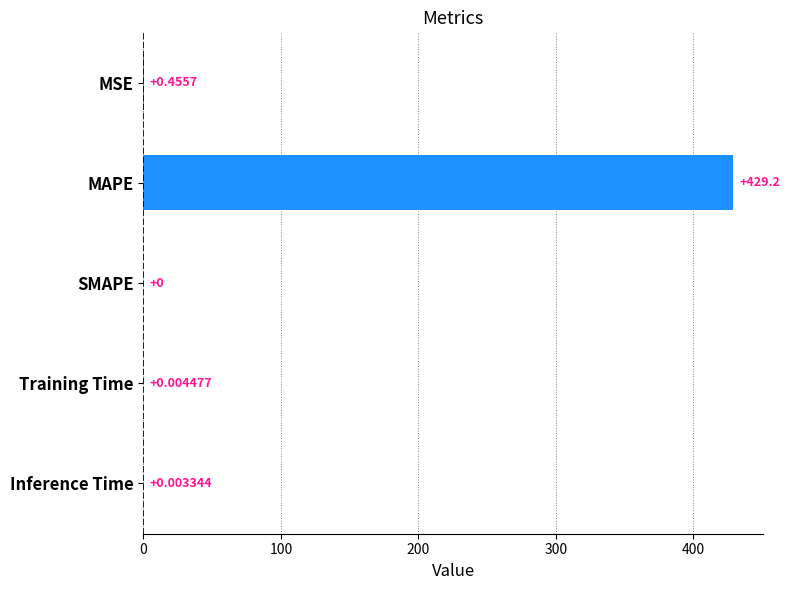

What is the sum of all values?

429.7